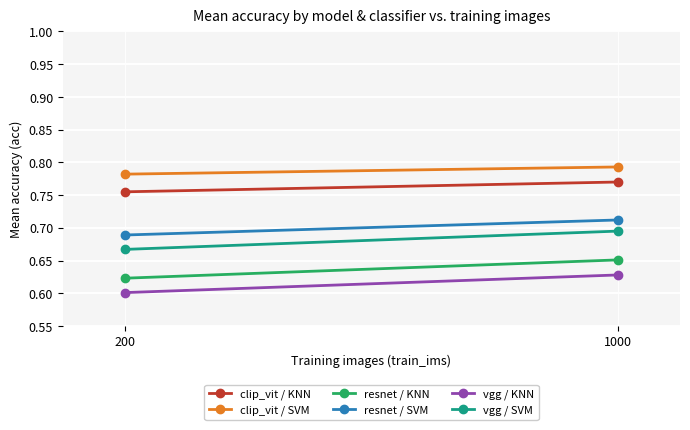

Which series has the largest total across all categories?

clip_vit / SVM